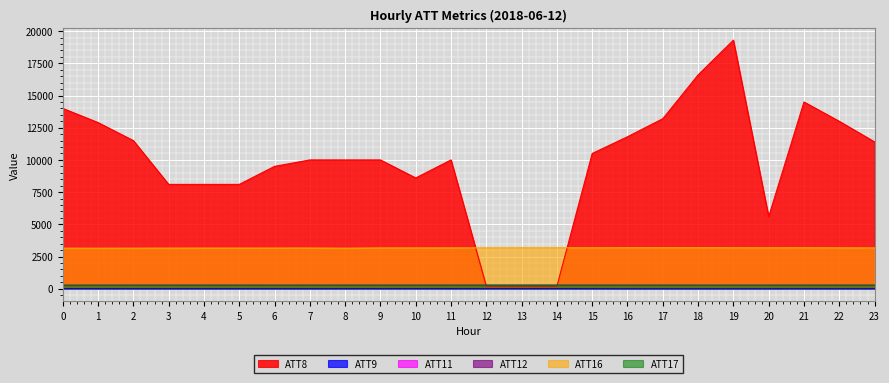

Is it true that ATT9 equals 2.3 at 9?

False